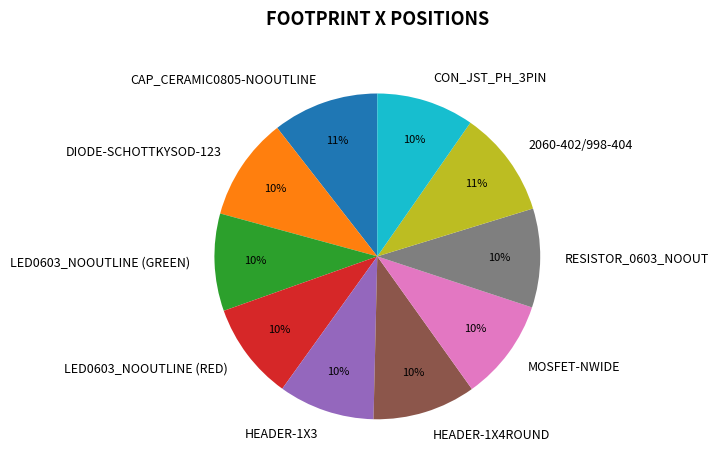

What is the ratio of the value at RESISTOR_0603_NOOUT to the value at DIODE-SCHOTTKYSOD-123?

1.0